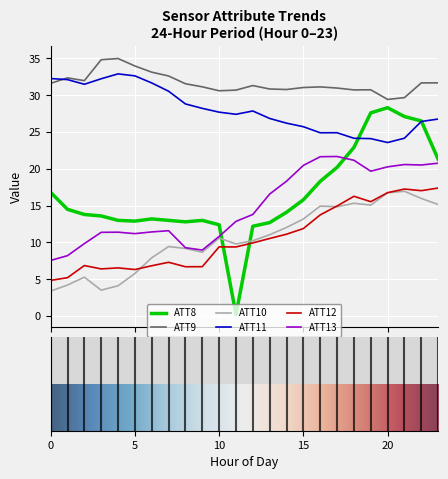

Which series has the widest spread of values?

ATT8